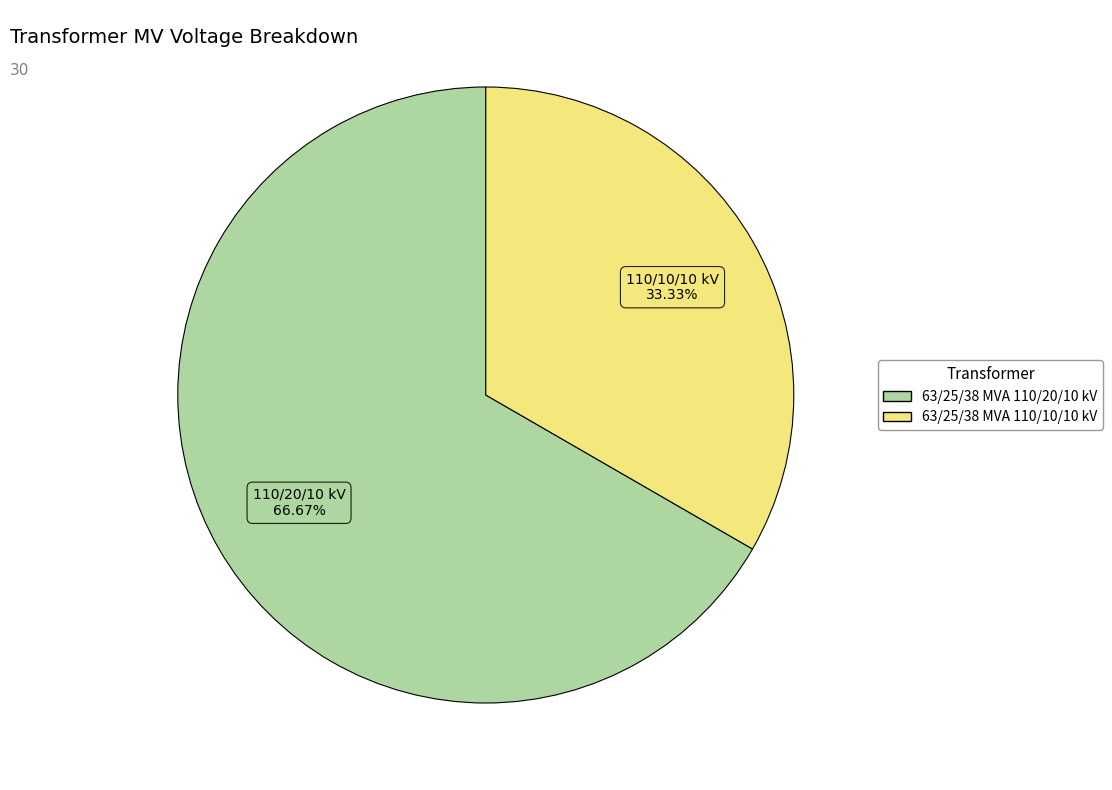

What is the largest slice in the pie chart?

63/25/38 MVA 110/20/10 kV